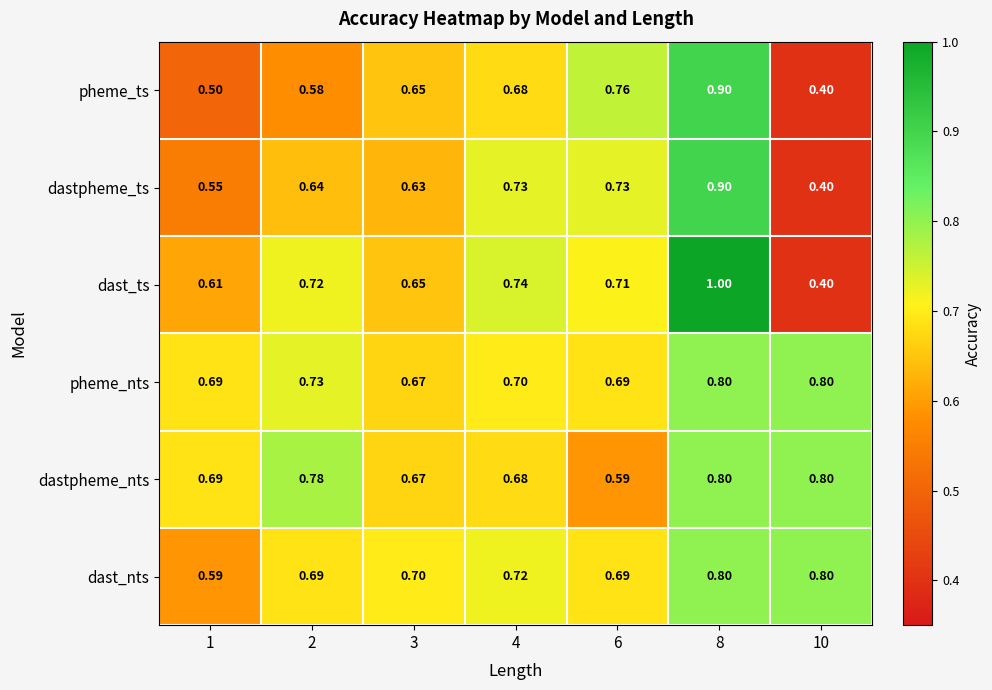

Is the value of dastpheme_ts at 4 greater than the value of dast_nts at 1?

Yes